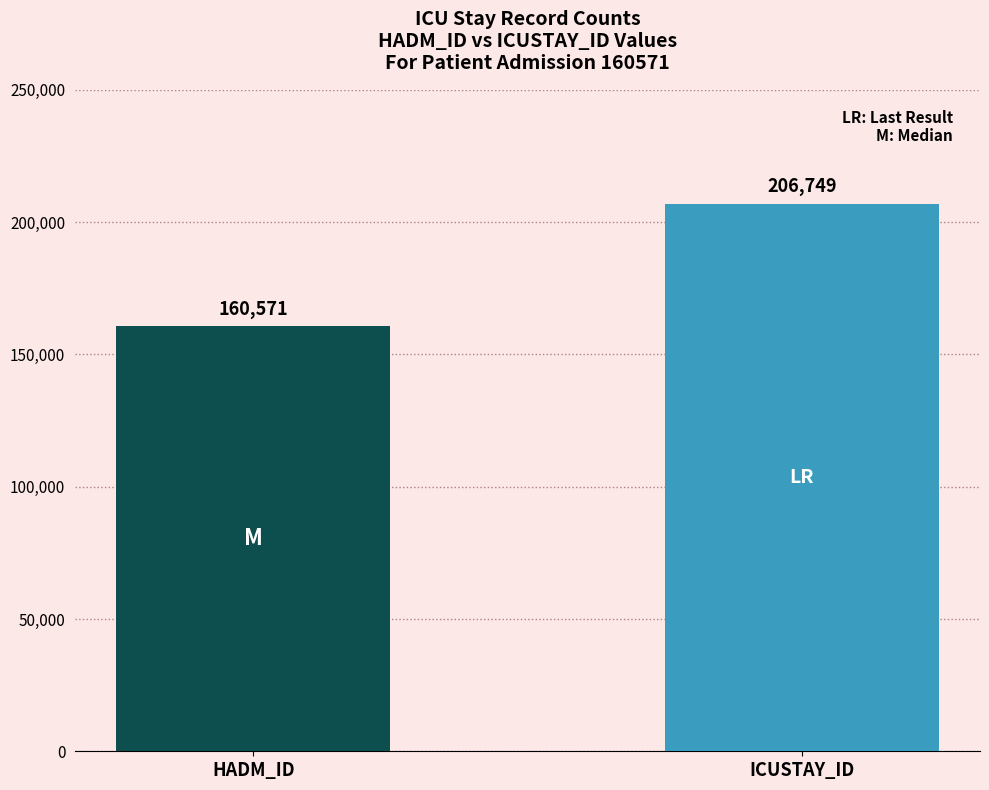

What is the greatest value displayed?

206749